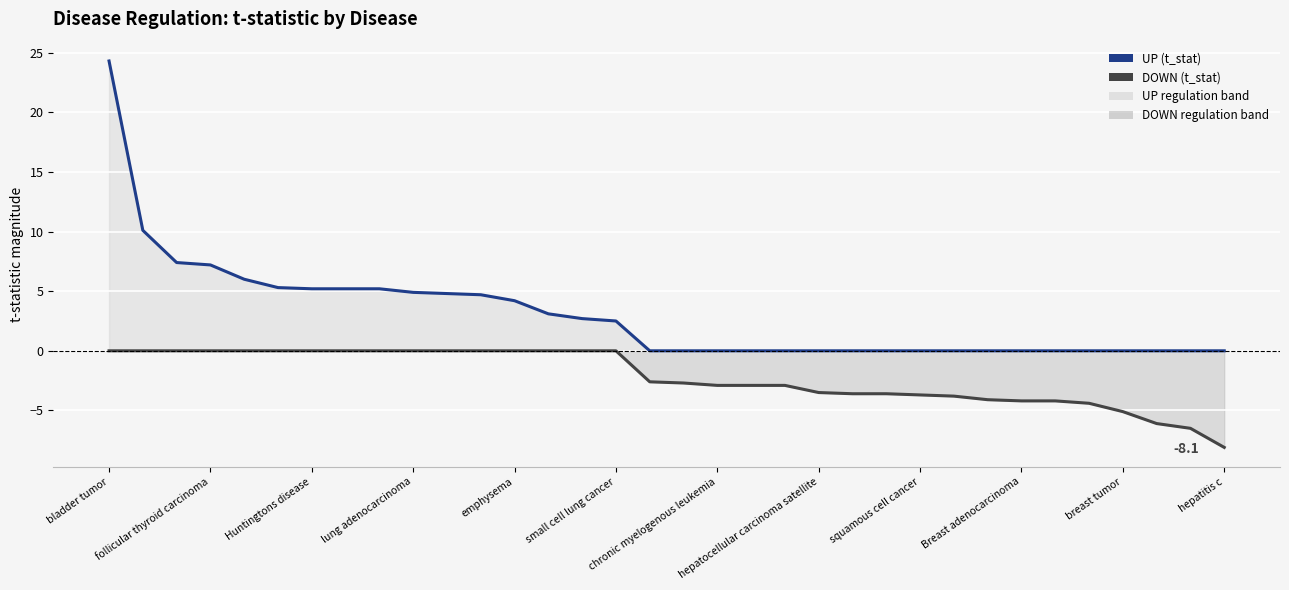

What is the minimum value shown in the chart?

-8.1